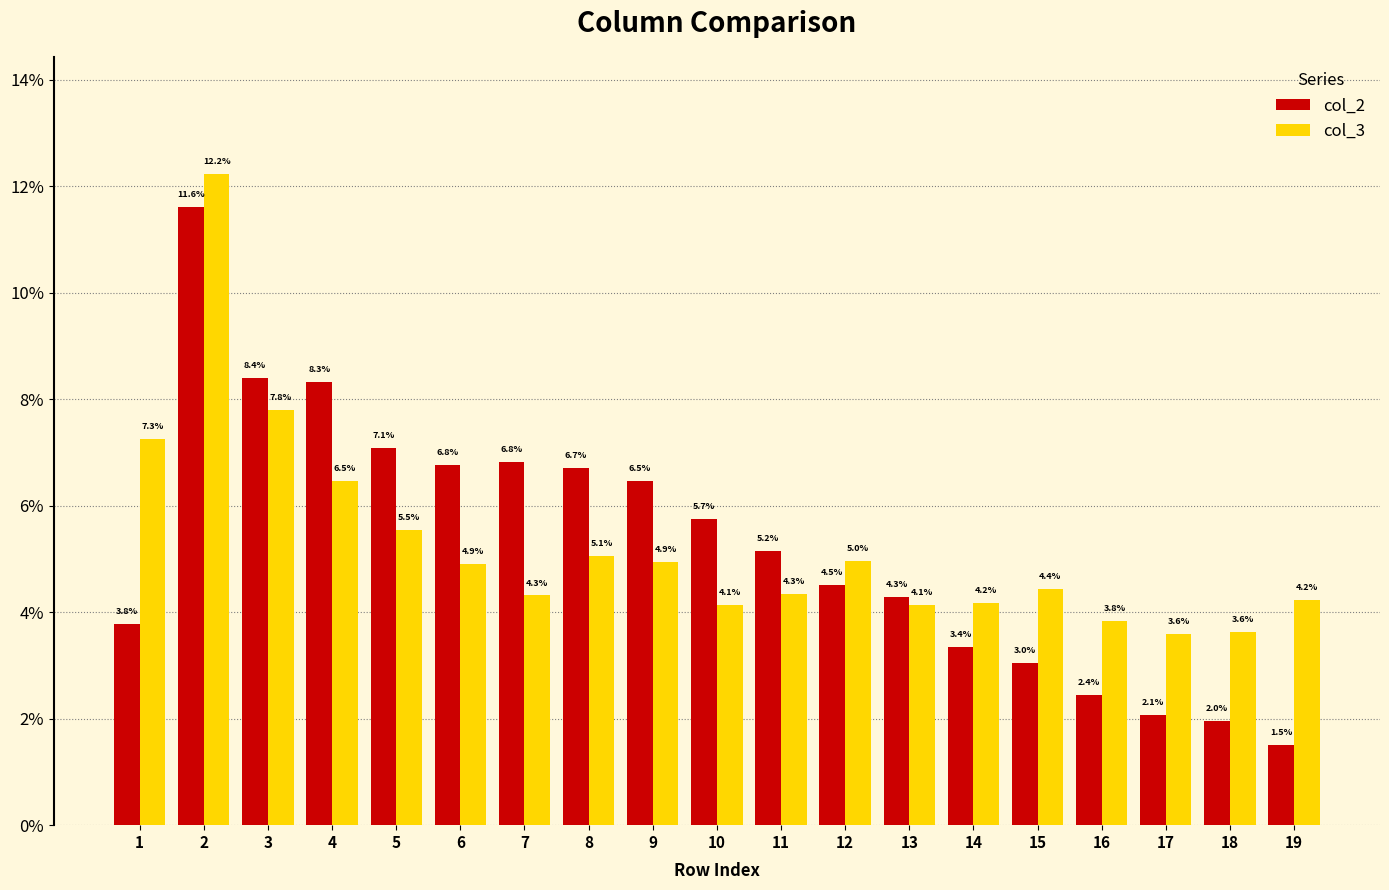

List the series in order of their peak value, lowest first.

col_2, col_3